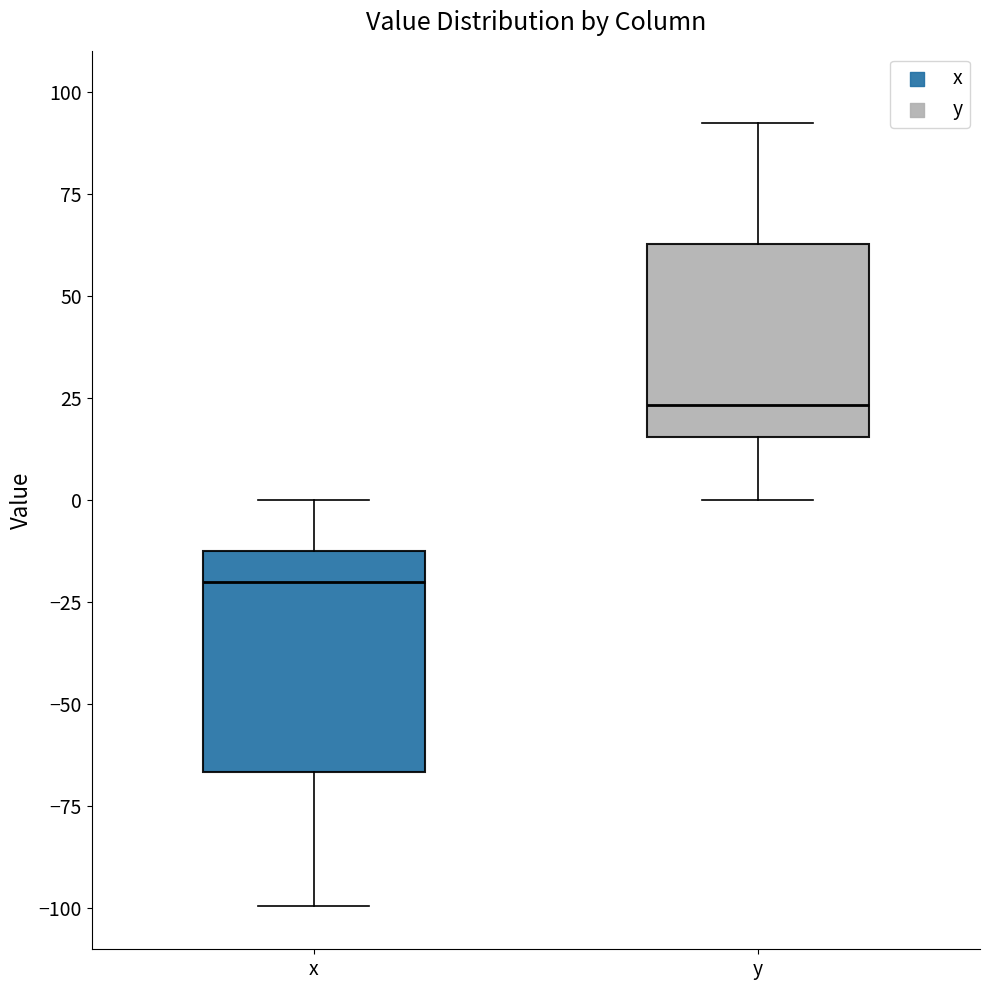

Which box has the lowest median line?

x